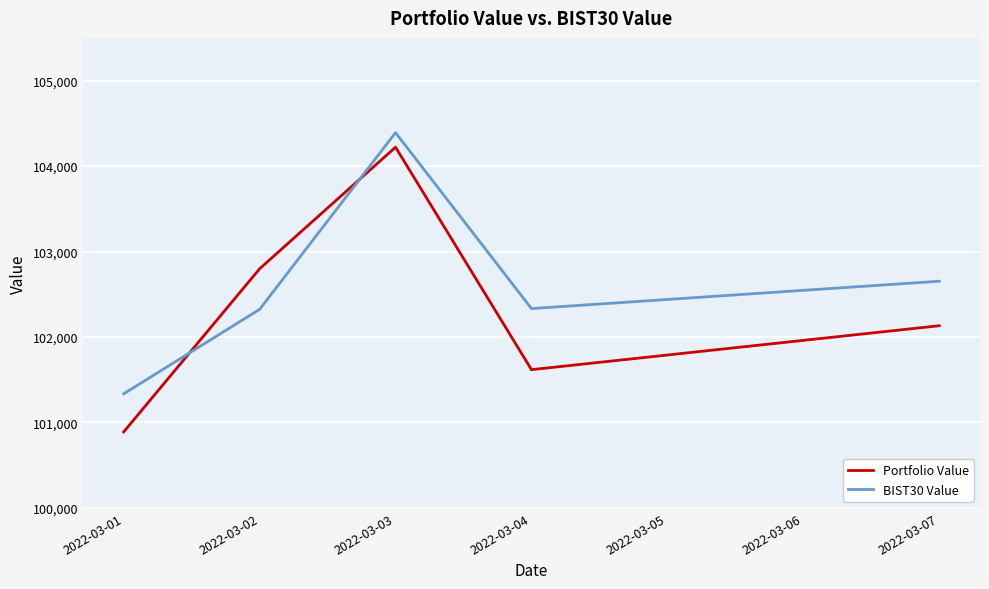

How many values in the Portfolio Value series exceed 102132?

3